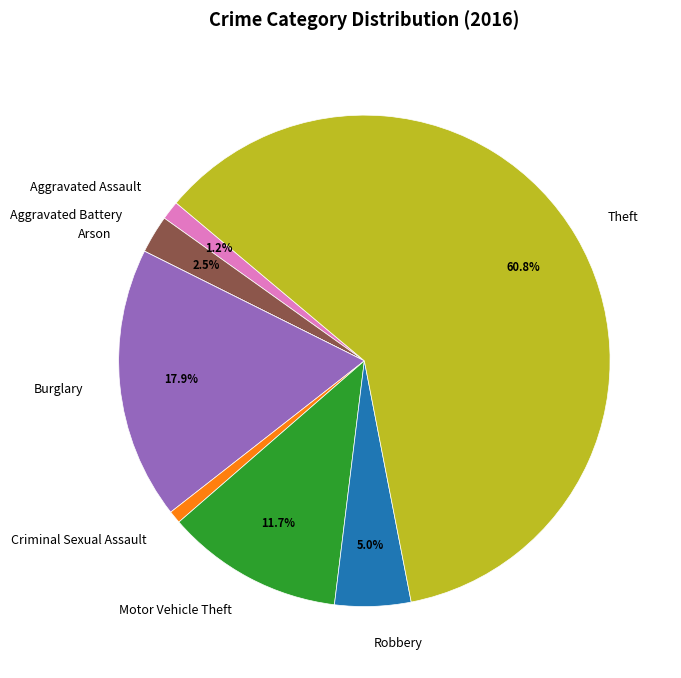

How much of the chart is everything except Aggravated Battery?

97.5%